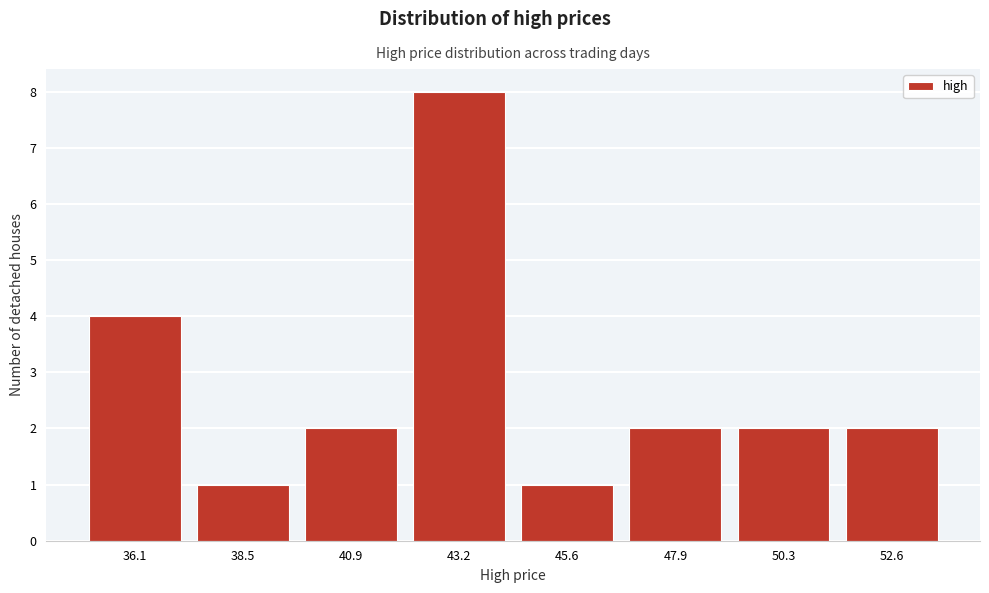

Reading right to left, what are all the values shown in this chart?

52.6=2	50.3=2	47.9=2	45.6=1	43.2=8	40.9=2	38.5=1	36.1=4